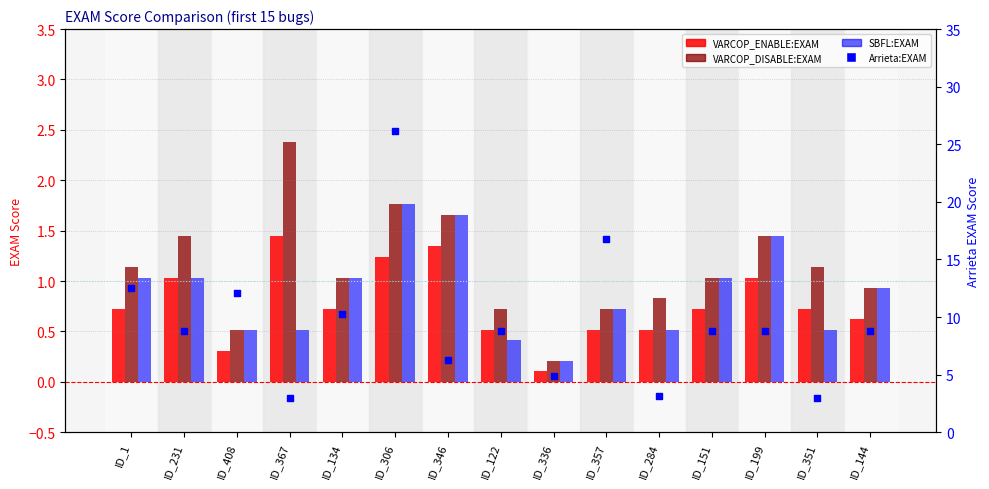

At how many categories does at least one series exceed 20?

1